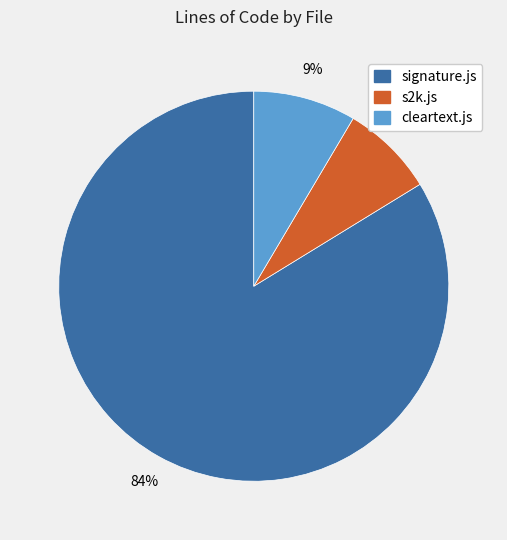

Do s2k.js and signature.js together represent more than half of the pie?

Yes